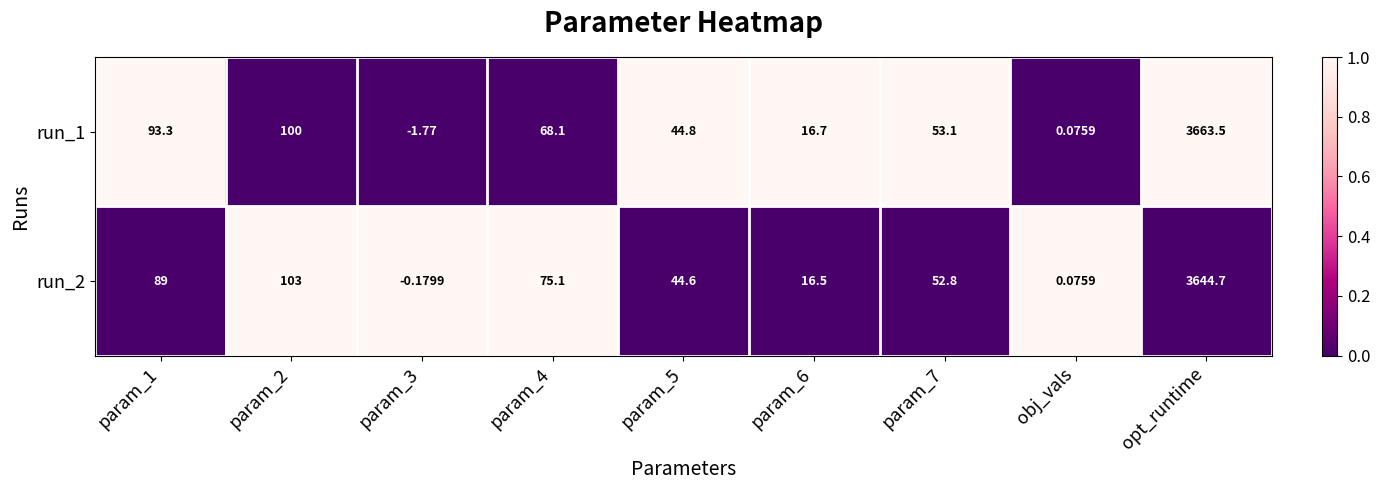

Is the value of run_1 at param_6 greater than the value of run_2 at param_7?

No